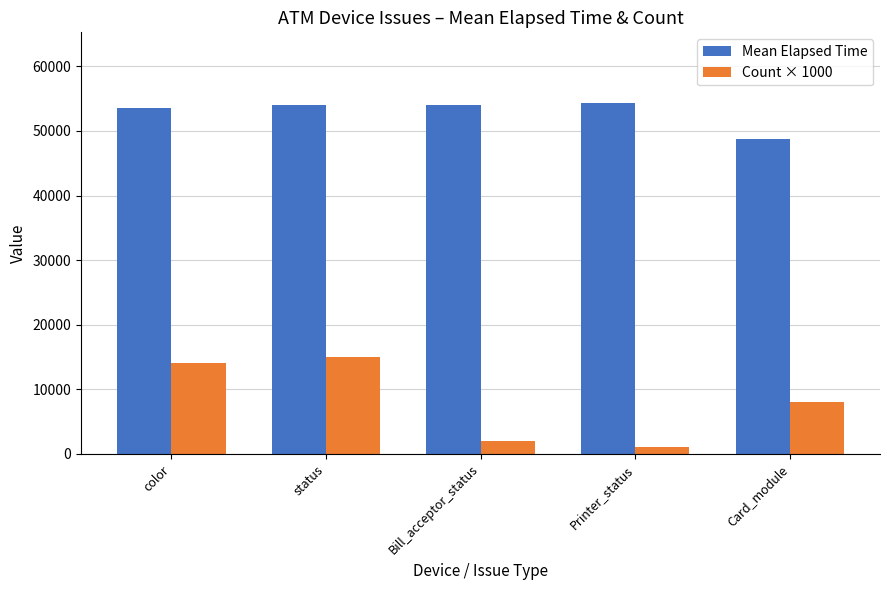

What is the maximum value for Count × 1000?

15000